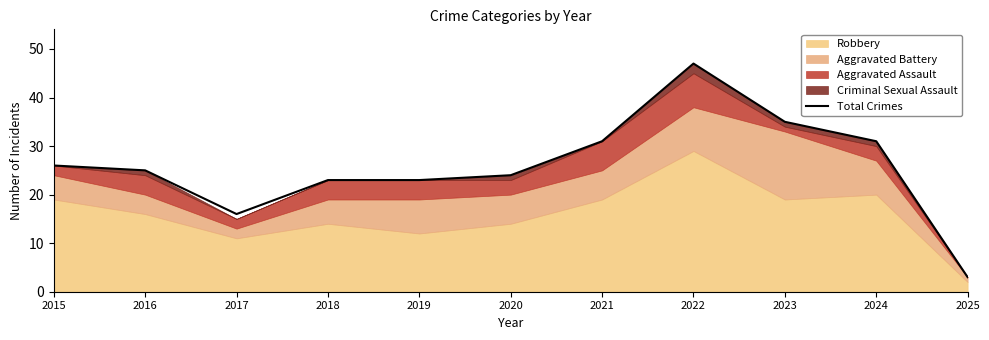

Reading left to right, what are all the values shown in this chart?

2015=26	2016=25	2017=16	2018=23	2019=23	2020=24	2021=31	2022=47	2023=35	2024=31	2025=3